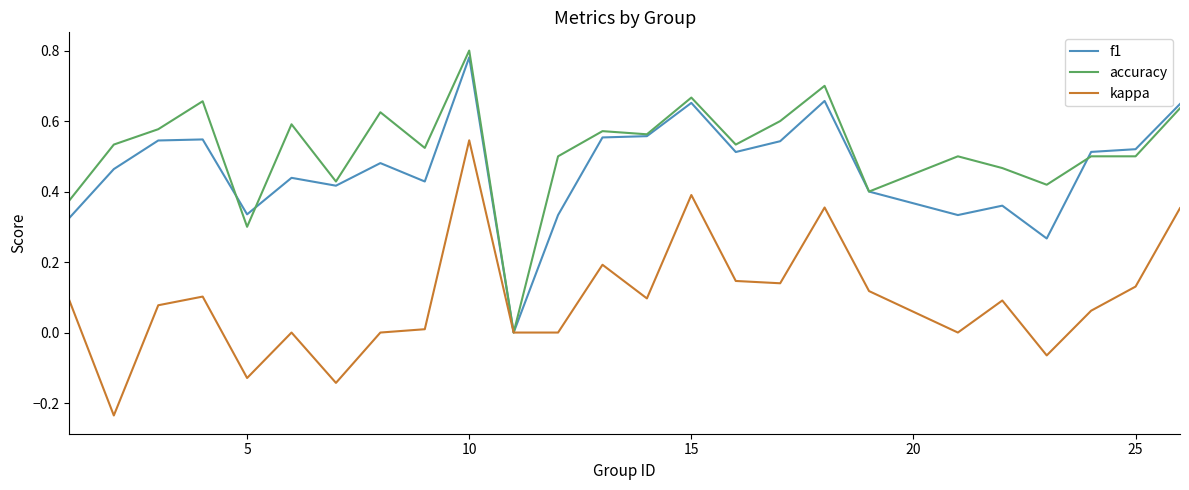

How many lines are shown in the chart?

3